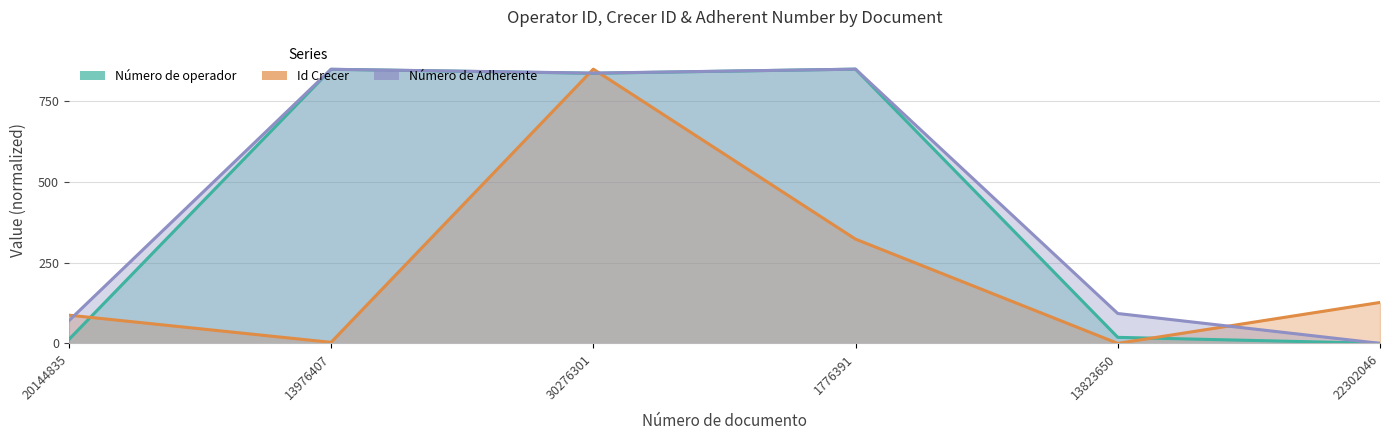

True or false: Número de operador and Número de Adherente intersect in this chart.

False